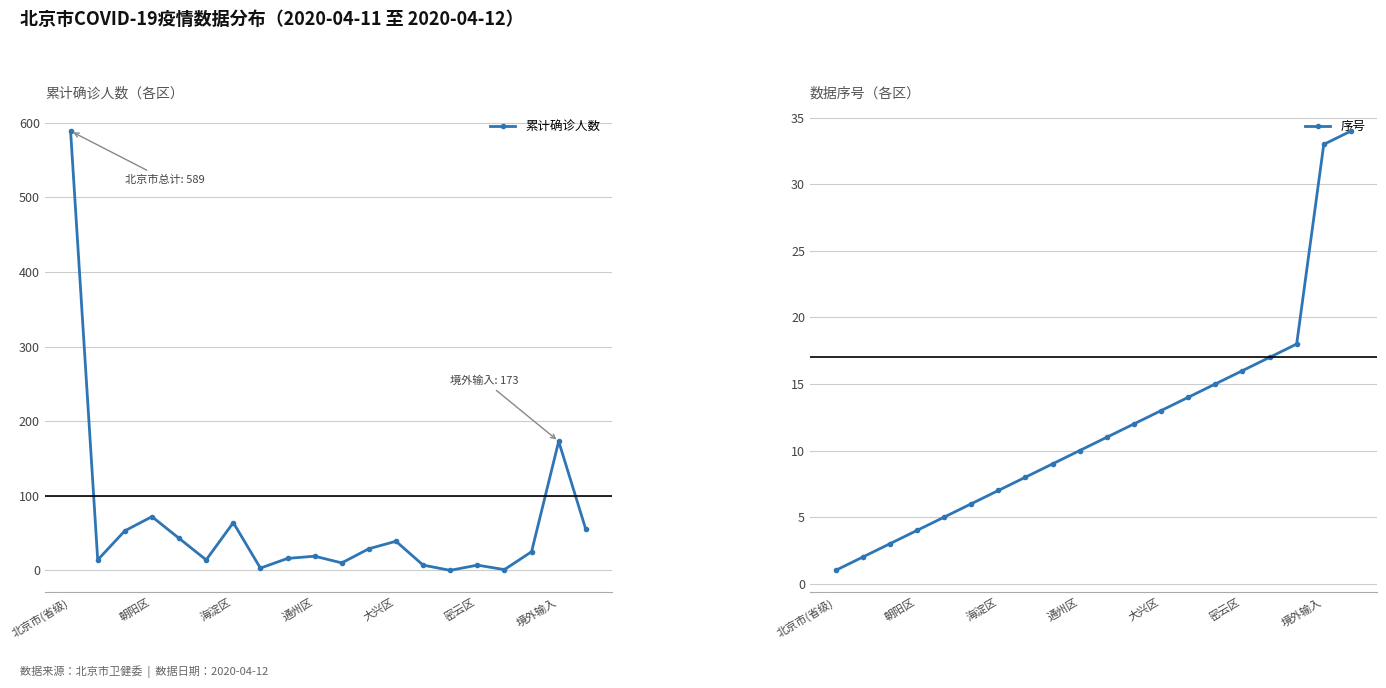

At which label is 累计确诊人数 closest to 294?

境外输入